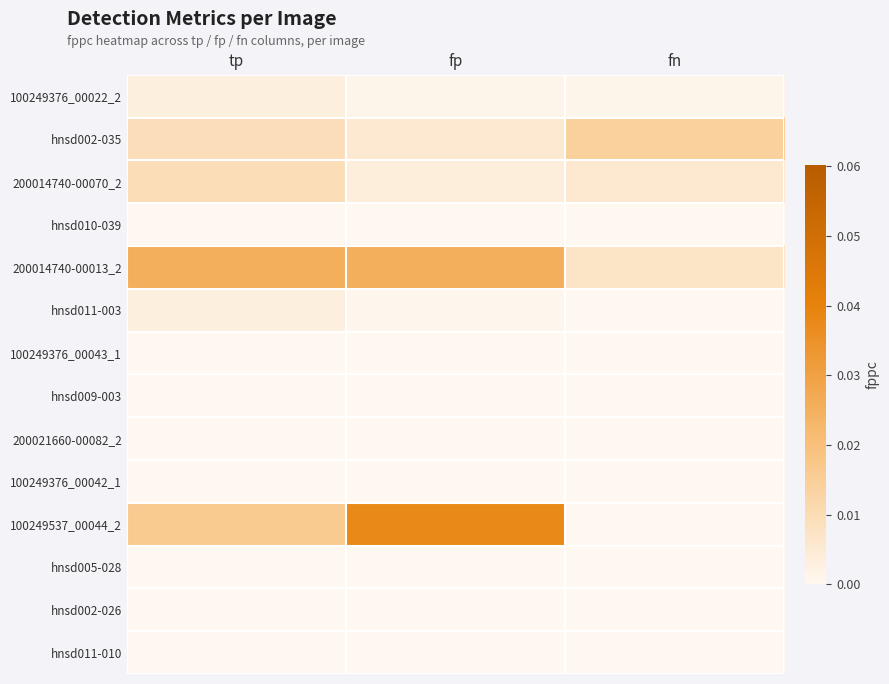

Rank the series at fp from highest to lowest value.

100249537_00044_2, 200014740-00013_2, hnsd002-035, 200014740-00070_2, 100249376_00022_2, hnsd011-003, hnsd010-039, 100249376_00043_1, hnsd009-003, 200021660-00082_2, 100249376_00042_1, hnsd005-028, hnsd002-026, hnsd011-010